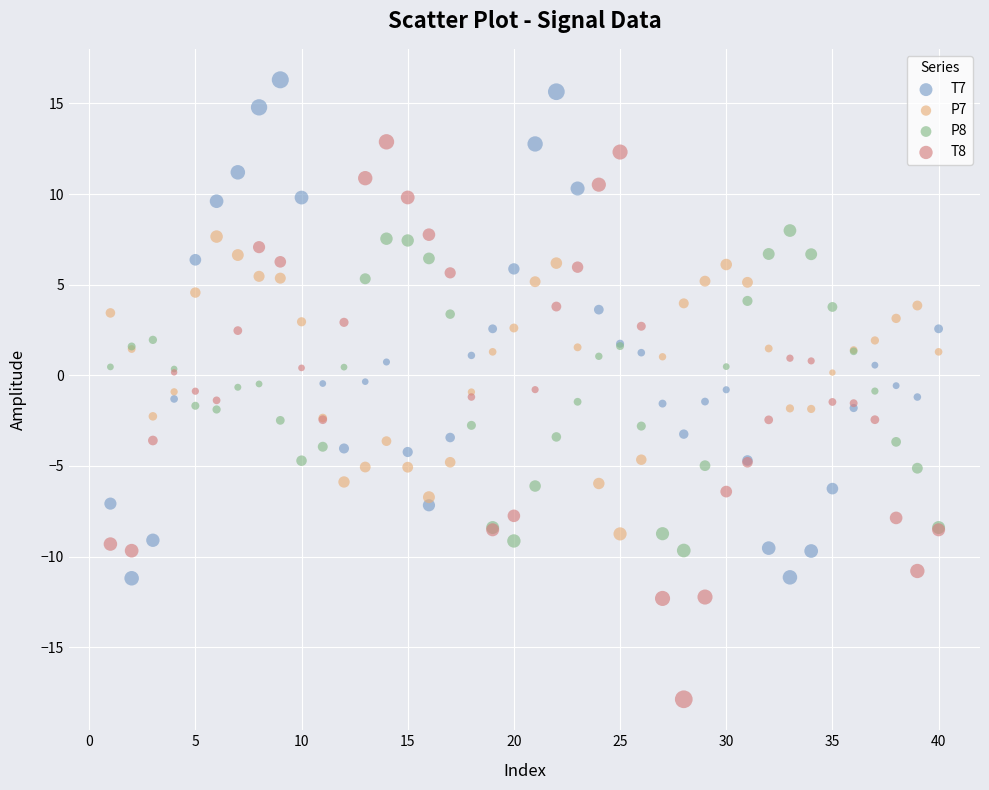

What is the X range (max minus min) for the scatter plot?

39.0